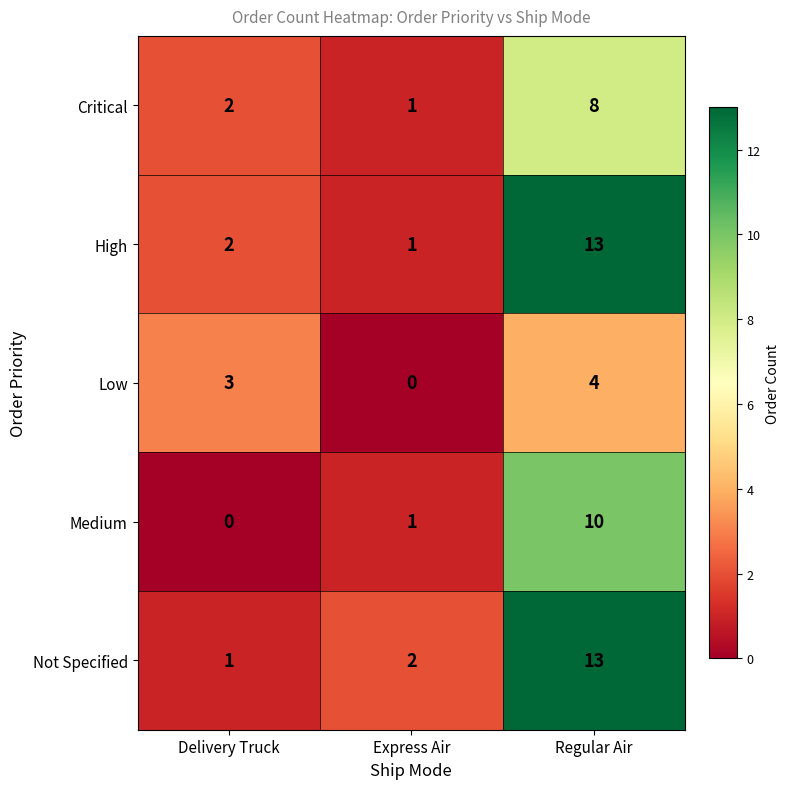

The High series shows 7 at Regular Air. True or false?

False